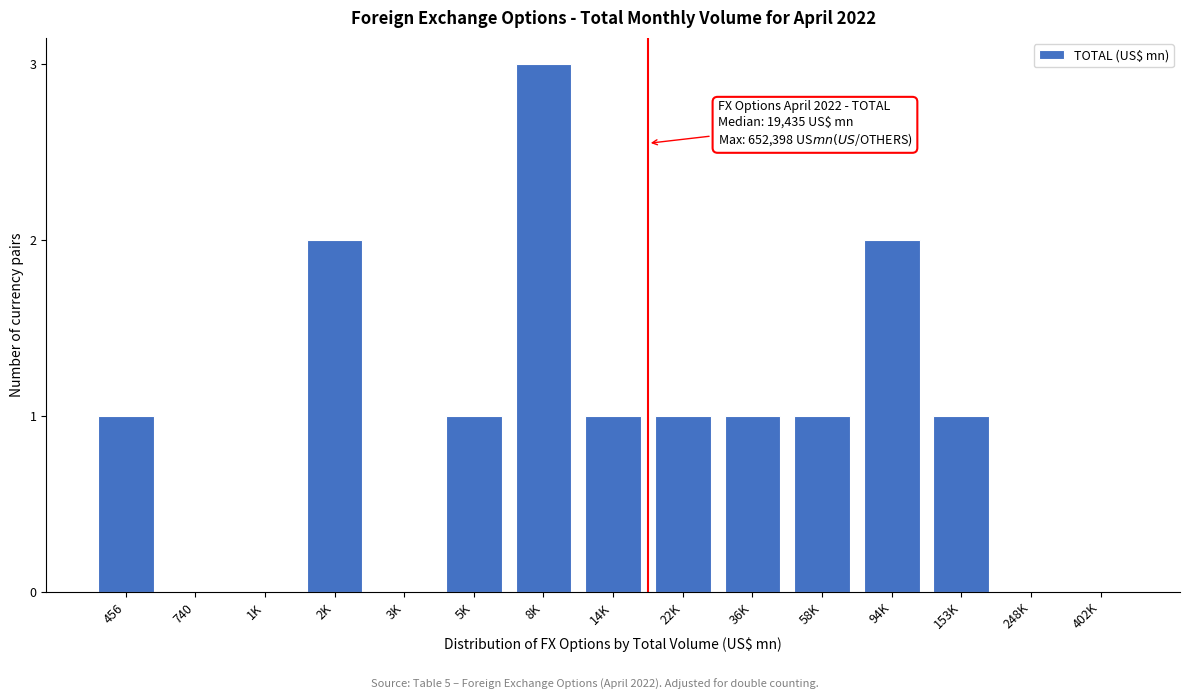

Reading left to right, list all the values displayed in this chart.

456=1	740=0	1K=0	2K=2	3K=0	5K=1	8K=3	14K=1	22K=1	36K=1	58K=1	94K=2	153K=1	248K=0	402K=0